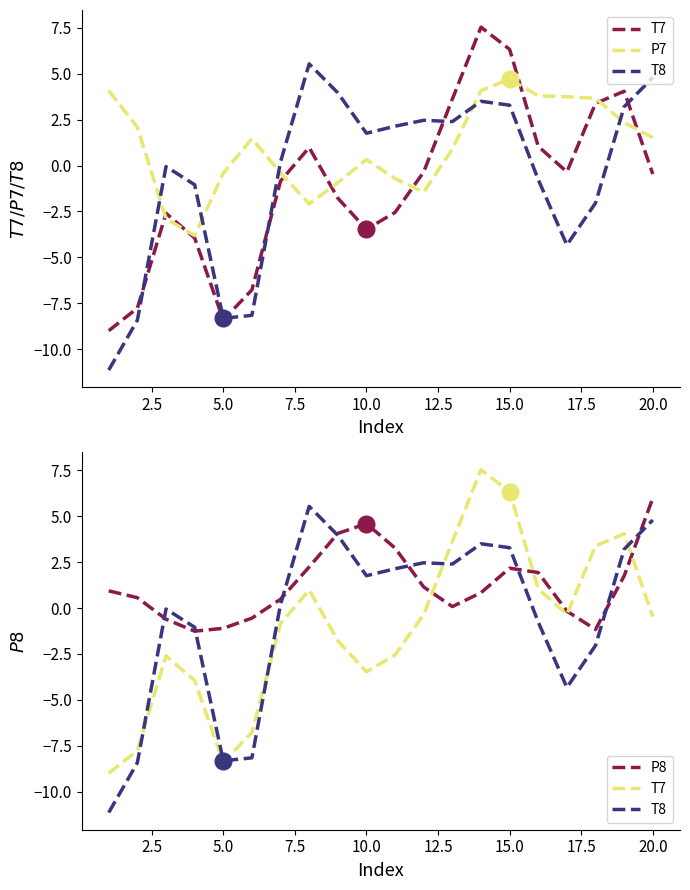

True or false: T7 and P7 cross at least once.

True